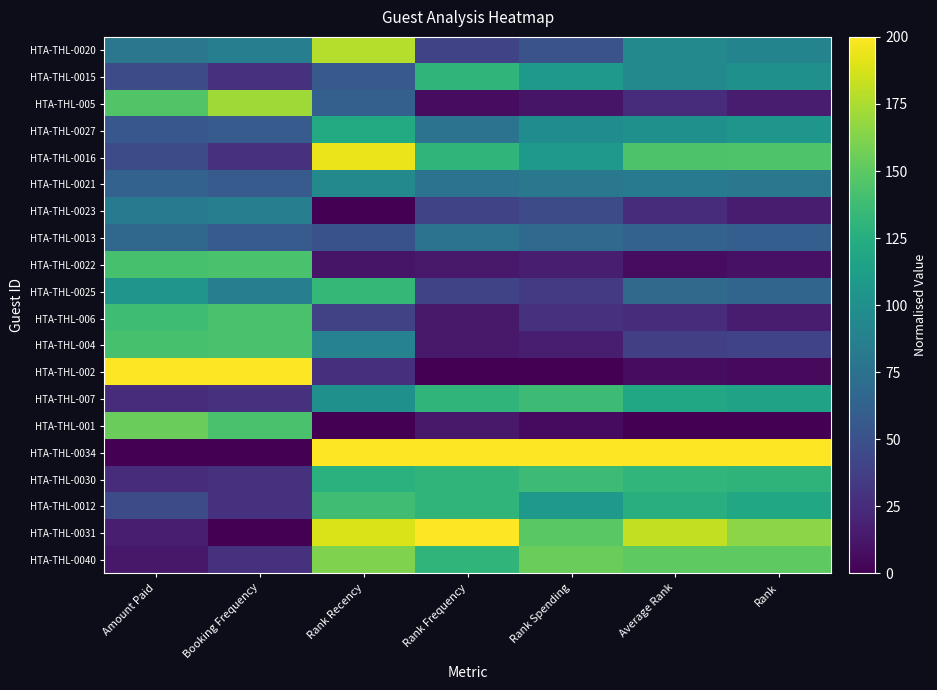

Which has a higher value, Rank Recency or Amount Paid?

Rank Recency